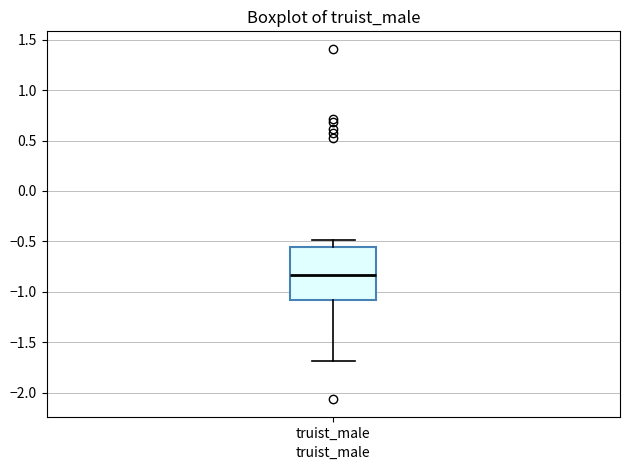

Where is the lower edge of the box for truist_male on the y-axis? The values are not printed on the chart, so give them approximately, as read against the axis.

-1.10